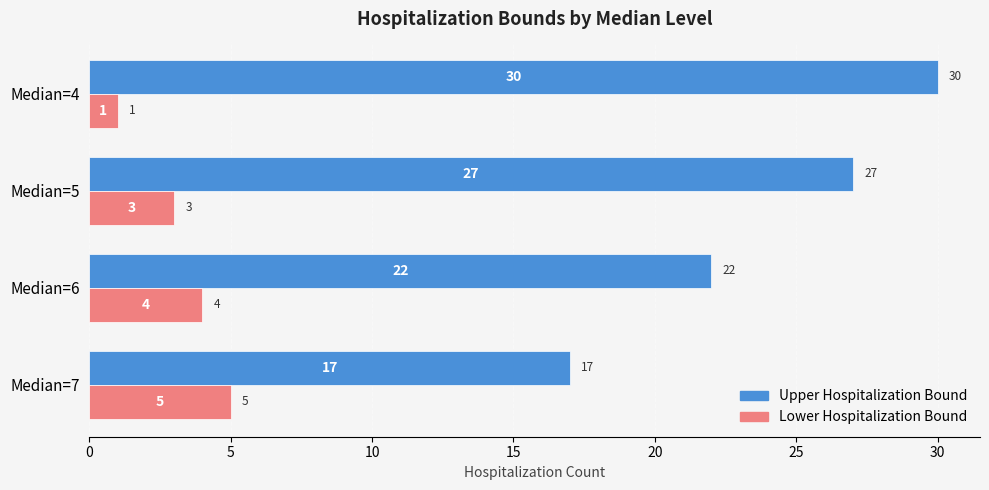

The Upper Hospitalization Bound series shows 7 at Median=6. True or false?

False